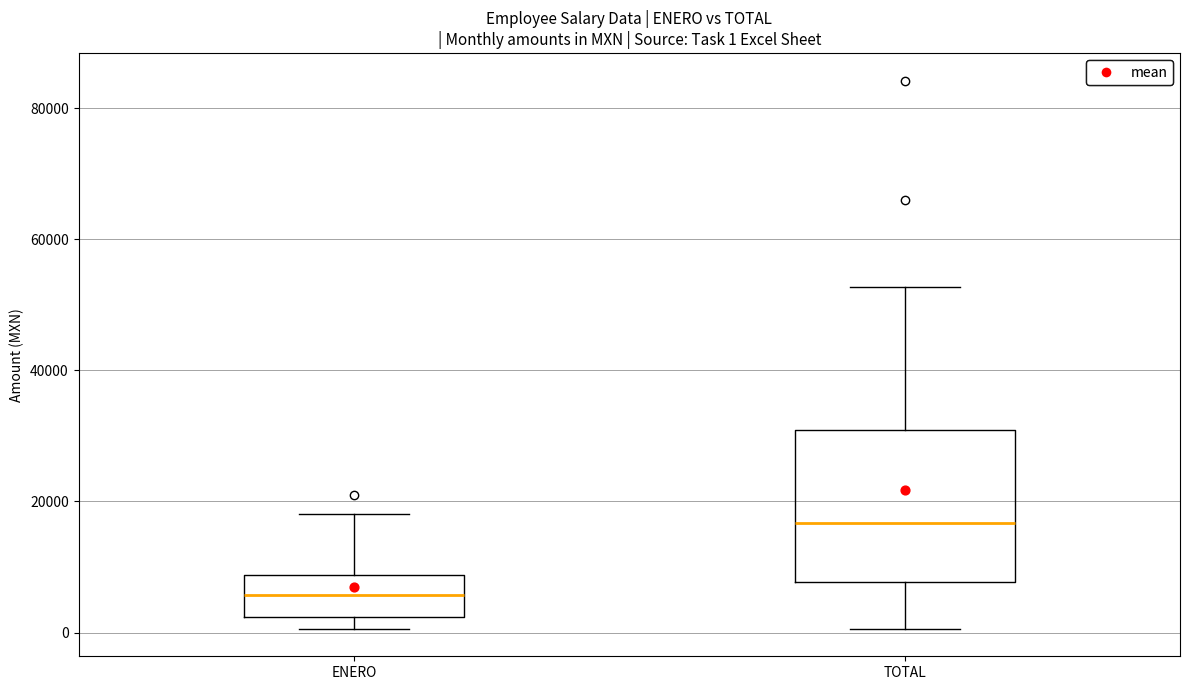

Which box's median line is the highest?

TOTAL